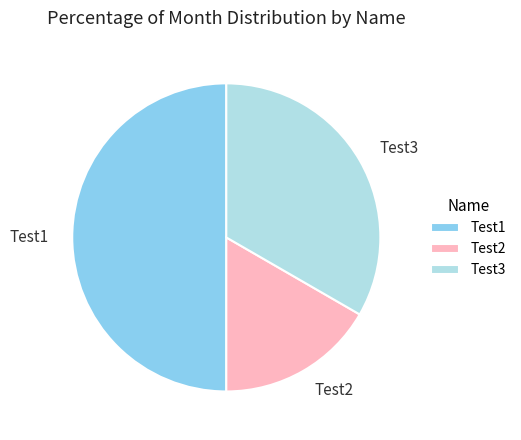

What is the largest slice in the pie chart?

Test1